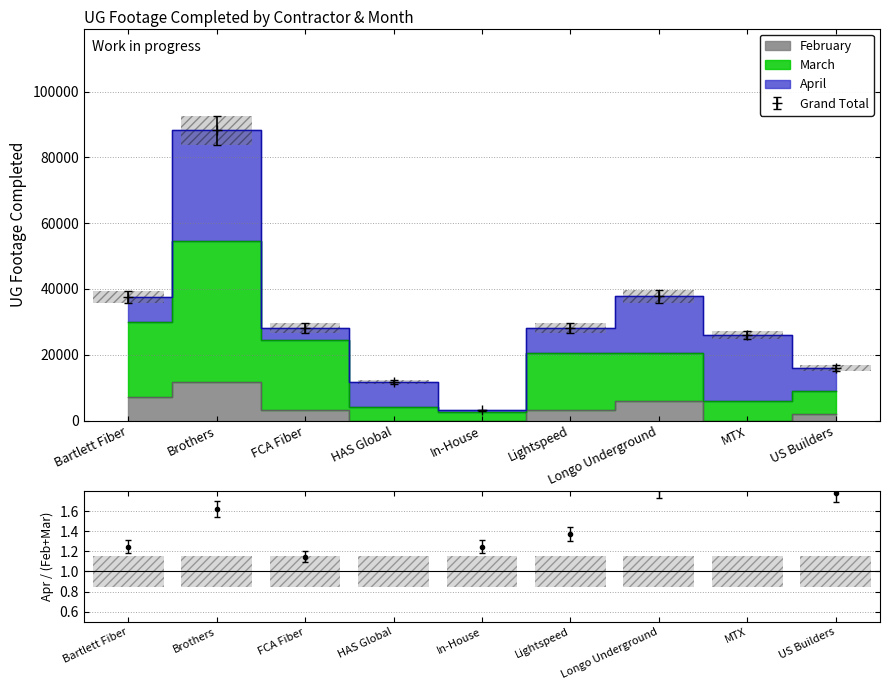

Which series has the largest total across all categories?

March